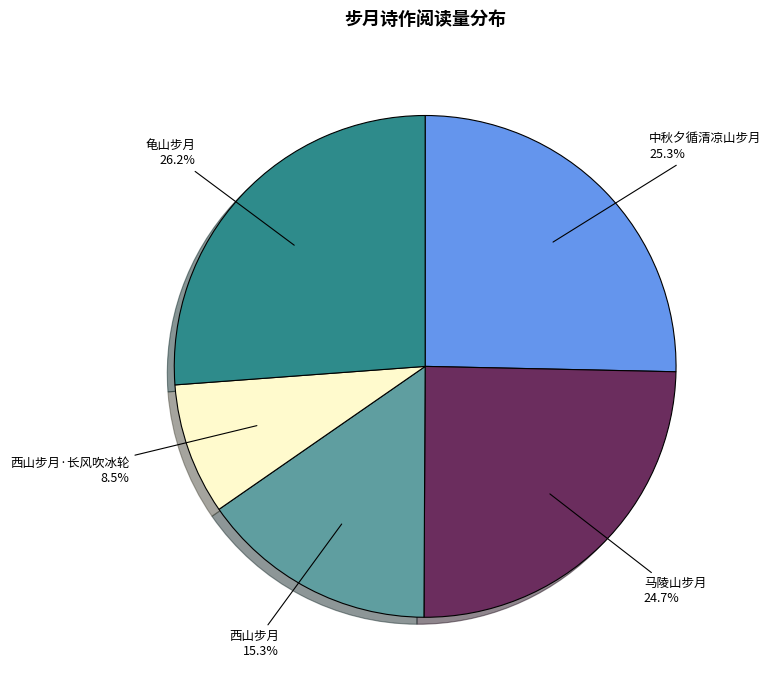

Which slice is the smallest?

西山步月·长风吹冰轮